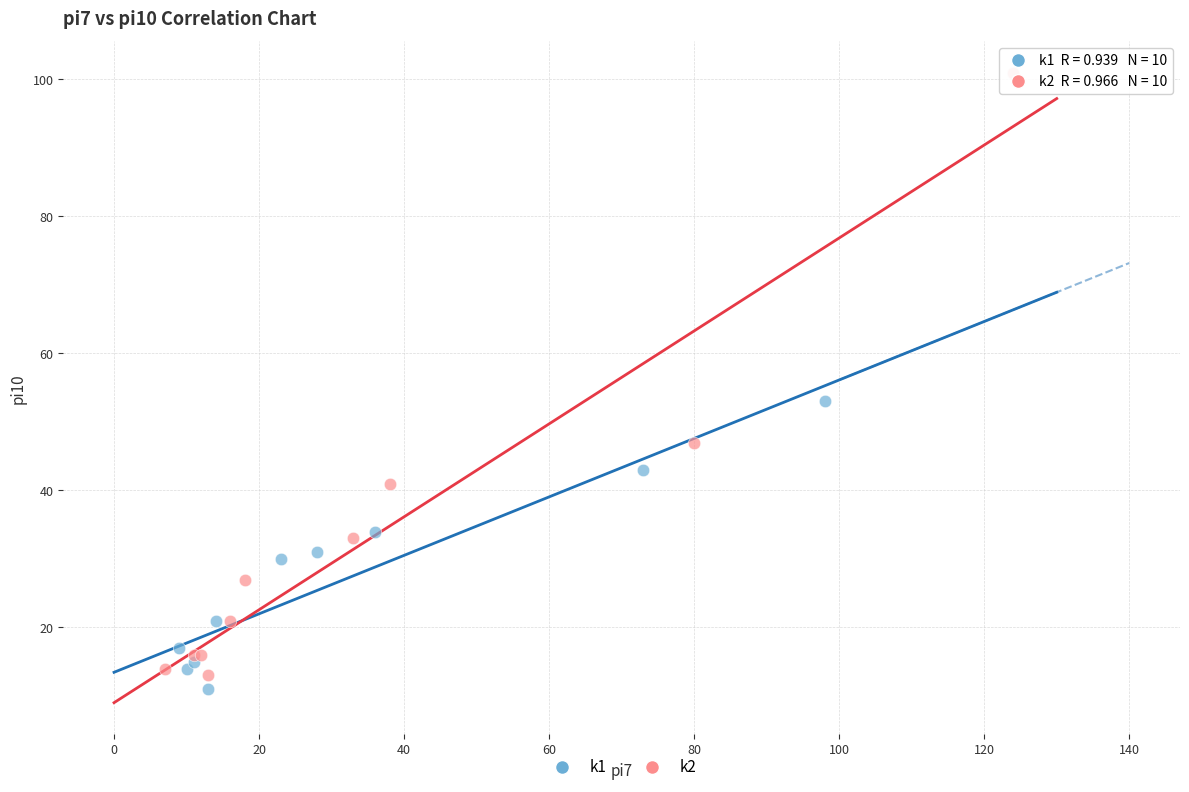

Which series contains the lowest Y value?

k1